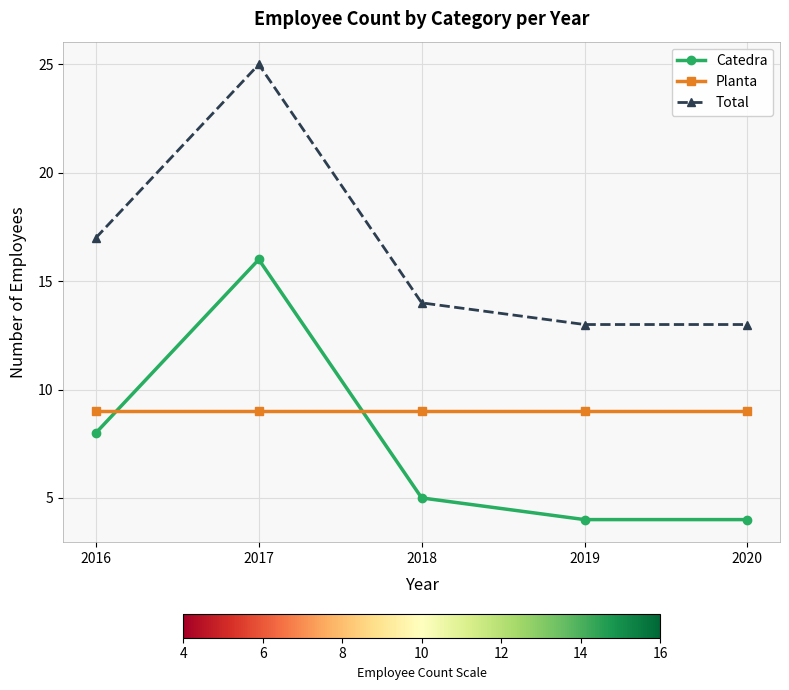

List the series in order of their overall mean, highest first.

Total, Planta, Catedra